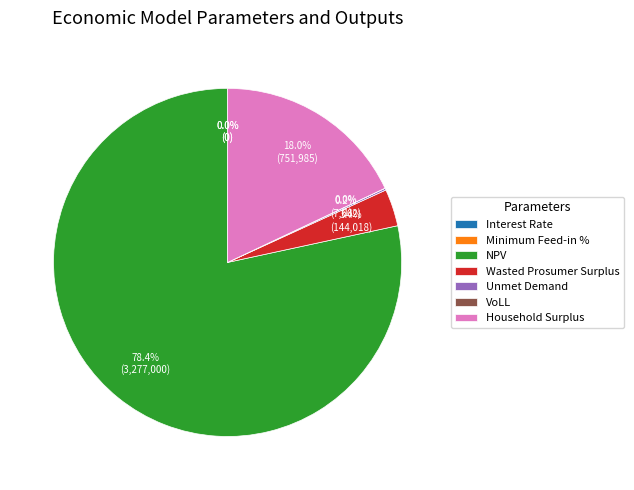

Is there a majority slice in this chart?

Yes